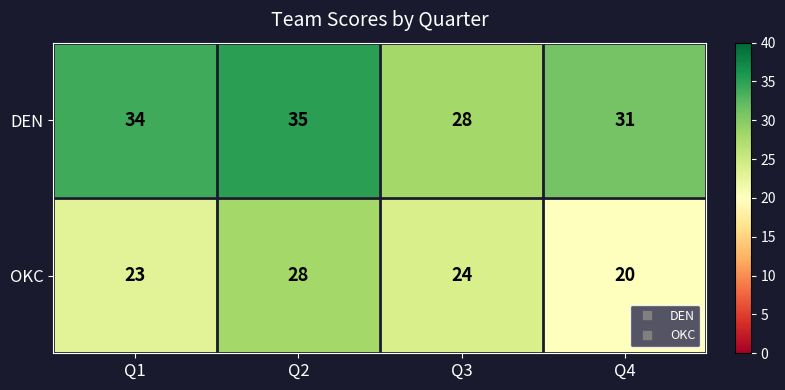

Between Q1 and Q3, which series saw the biggest shift?

DEN